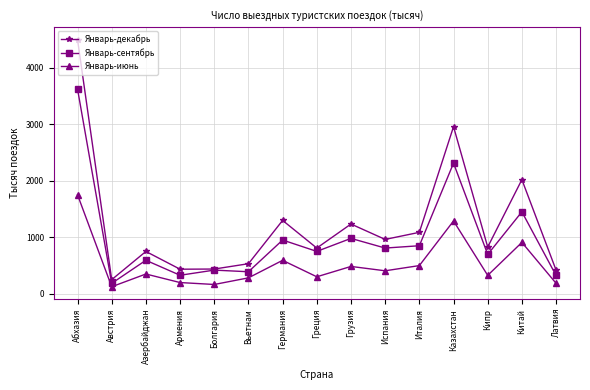

How many data points in Январь-сентябрь are less than 749?

7